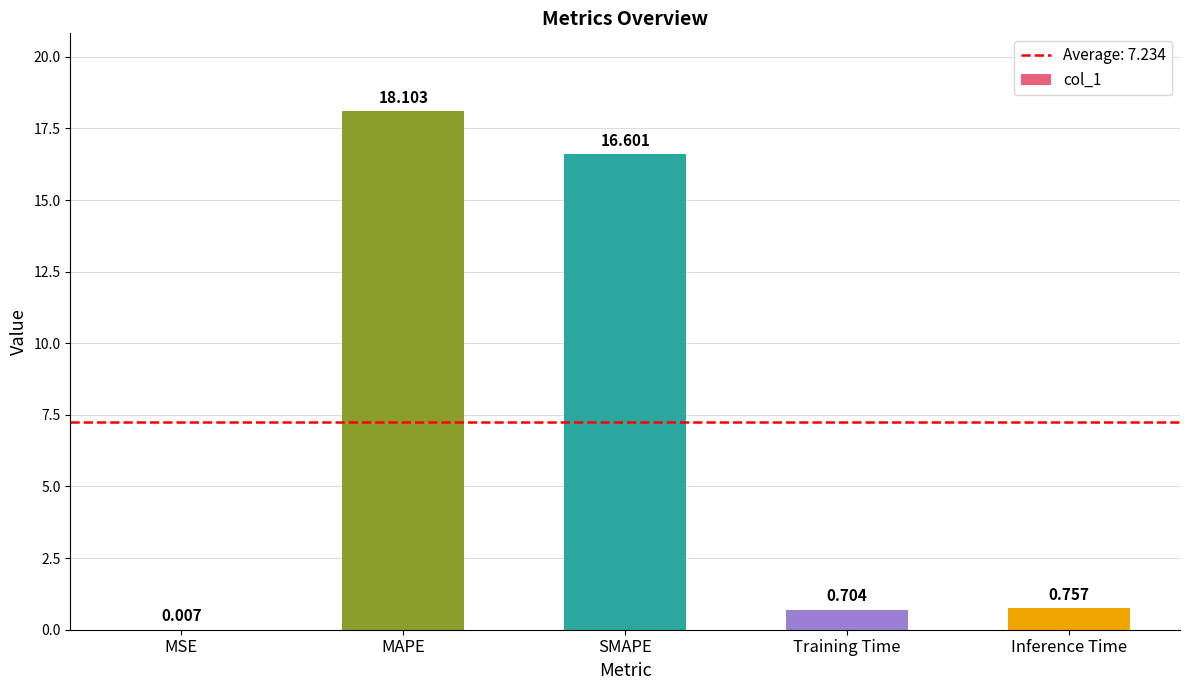

At which category does the chart reach its peak across all series?

MAPE